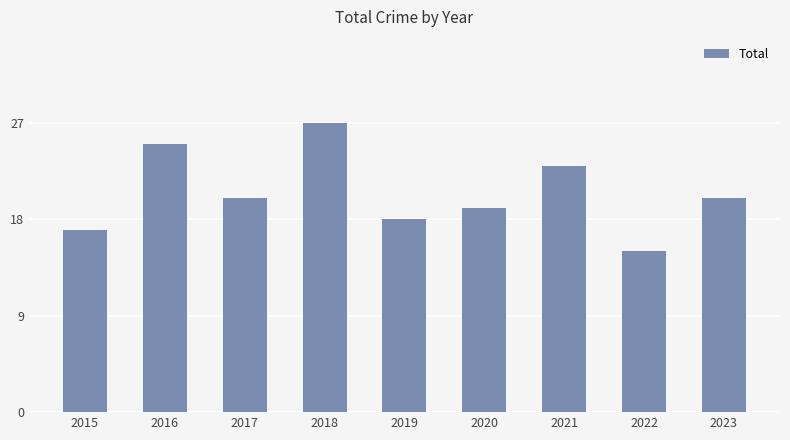

What is the average value?

20